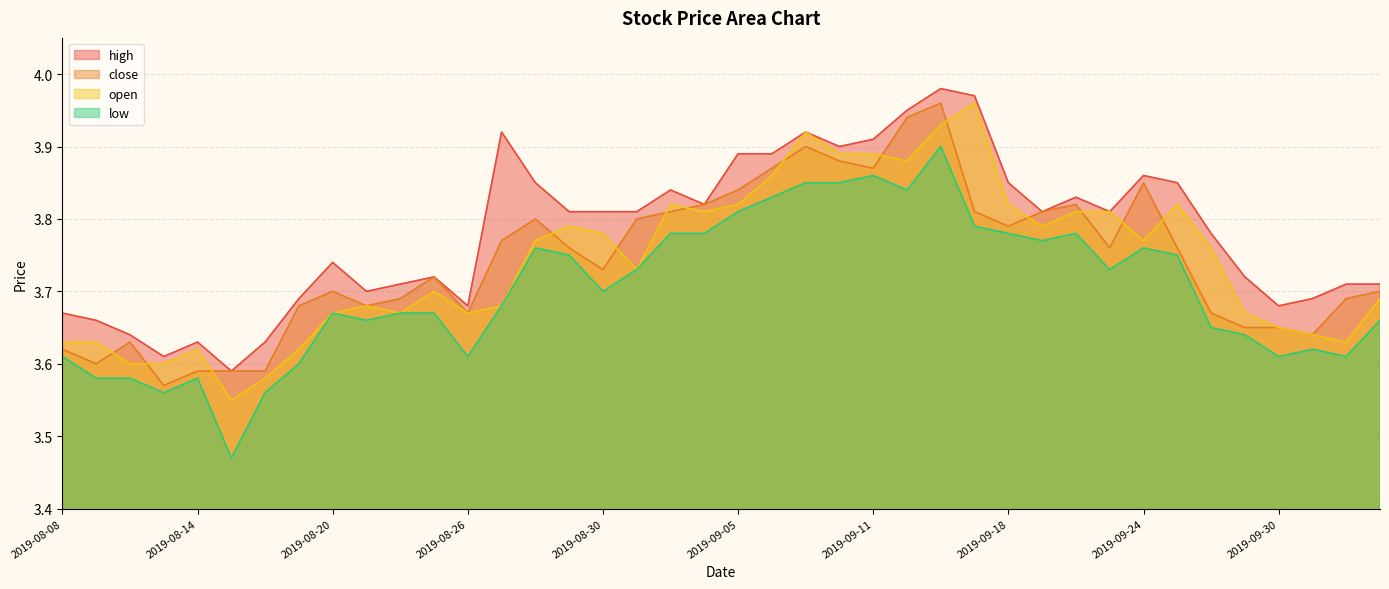

Reading left to right, list all the values displayed in this chart.

high: 2019-08-08=3.7	2019-08-09=3.7	2019-08-12=3.6	2019-08-13=3.6	2019-08-14=3.6	2019-08-15=3.6	2019-08-16=3.6	2019-08-19=3.7	2019-08-20=3.7	2019-08-21=3.7	2019-08-22=3.7	2019-08-23=3.7	2019-08-26=3.7	2019-08-27=3.9	2019-08-28=3.9	2019-08-29=3.8	2019-08-30=3.8	2019-09-02=3.8	2019-09-03=3.8	2019-09-04=3.8	2019-09-05=3.9	2019-09-06=3.9	2019-09-09=3.9	2019-09-10=3.9	2019-09-11=3.9	2019-09-12=4.0	2019-09-16=4.0	2019-09-17=4.0	2019-09-18=3.9	2019-09-19=3.8	2019-09-20=3.8	2019-09-23=3.8	2019-09-24=3.9	2019-09-25=3.9	2019-09-26=3.8	2019-09-27=3.7	2019-09-30=3.7	2019-10-08=3.7	2019-10-09=3.7	2019-10-10=3.7
close: 2019-08-08=3.6	2019-08-09=3.6	2019-08-12=3.6	2019-08-13=3.6	2019-08-14=3.6	2019-08-15=3.6	2019-08-16=3.6	2019-08-19=3.7	2019-08-20=3.7	2019-08-21=3.7	2019-08-22=3.7	2019-08-23=3.7	2019-08-26=3.7	2019-08-27=3.8	2019-08-28=3.8	2019-08-29=3.8	2019-08-30=3.7	2019-09-02=3.8	2019-09-03=3.8	2019-09-04=3.8	2019-09-05=3.8	2019-09-06=3.9	2019-09-09=3.9	2019-09-10=3.9	2019-09-11=3.9	2019-09-12=3.9	2019-09-16=4.0	2019-09-17=3.8	2019-09-18=3.8	2019-09-19=3.8	2019-09-20=3.8	2019-09-23=3.8	2019-09-24=3.9	2019-09-25=3.8	2019-09-26=3.7	2019-09-27=3.6	2019-09-30=3.6	2019-10-08=3.6	2019-10-09=3.7	2019-10-10=3.7
open: 2019-08-08=3.6	2019-08-09=3.6	2019-08-12=3.6	2019-08-13=3.6	2019-08-14=3.6	2019-08-15=3.5	2019-08-16=3.6	2019-08-19=3.6	2019-08-20=3.7	2019-08-21=3.7	2019-08-22=3.7	2019-08-23=3.7	2019-08-26=3.7	2019-08-27=3.7	2019-08-28=3.8	2019-08-29=3.8	2019-08-30=3.8	2019-09-02=3.7	2019-09-03=3.8	2019-09-04=3.8	2019-09-05=3.8	2019-09-06=3.9	2019-09-09=3.9	2019-09-10=3.9	2019-09-11=3.9	2019-09-12=3.9	2019-09-16=3.9	2019-09-17=4.0	2019-09-18=3.8	2019-09-19=3.8	2019-09-20=3.8	2019-09-23=3.8	2019-09-24=3.8	2019-09-25=3.8	2019-09-26=3.8	2019-09-27=3.7	2019-09-30=3.6	2019-10-08=3.6	2019-10-09=3.6	2019-10-10=3.7
low: 2019-08-08=3.6	2019-08-09=3.6	2019-08-12=3.6	2019-08-13=3.6	2019-08-14=3.6	2019-08-15=3.5	2019-08-16=3.6	2019-08-19=3.6	2019-08-20=3.7	2019-08-21=3.7	2019-08-22=3.7	2019-08-23=3.7	2019-08-26=3.6	2019-08-27=3.7	2019-08-28=3.8	2019-08-29=3.8	2019-08-30=3.7	2019-09-02=3.7	2019-09-03=3.8	2019-09-04=3.8	2019-09-05=3.8	2019-09-06=3.8	2019-09-09=3.9	2019-09-10=3.9	2019-09-11=3.9	2019-09-12=3.8	2019-09-16=3.9	2019-09-17=3.8	2019-09-18=3.8	2019-09-19=3.8	2019-09-20=3.8	2019-09-23=3.7	2019-09-24=3.8	2019-09-25=3.8	2019-09-26=3.6	2019-09-27=3.6	2019-09-30=3.6	2019-10-08=3.6	2019-10-09=3.6	2019-10-10=3.7